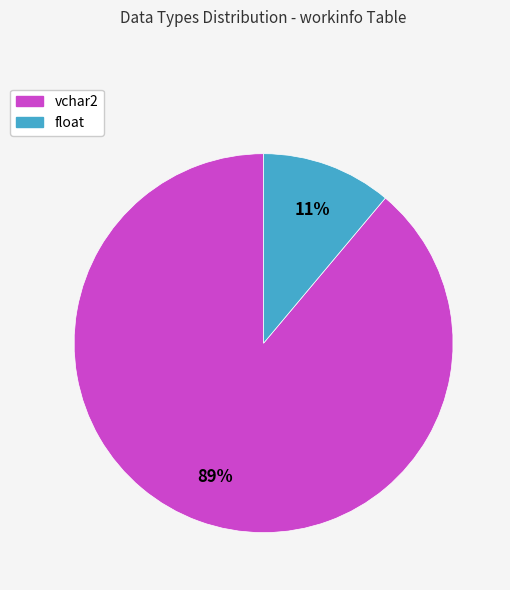

Combined, do vchar2 and float account for over 50%?

Yes